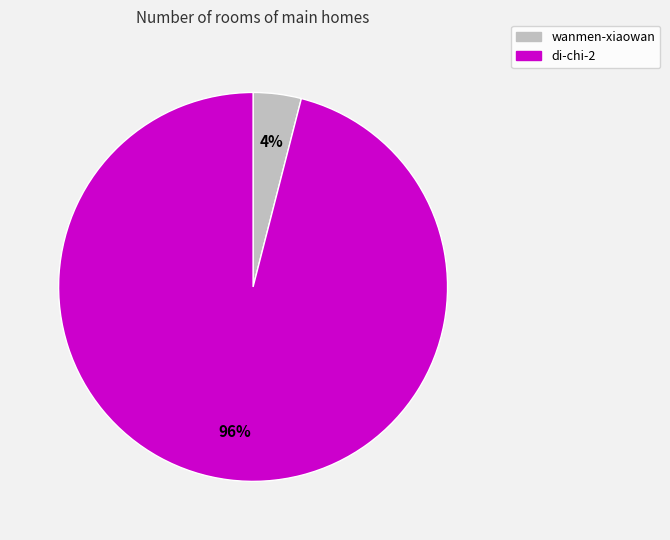

Rank the categories by value from highest to lowest.

di-chi-2, wanmen-xiaowan